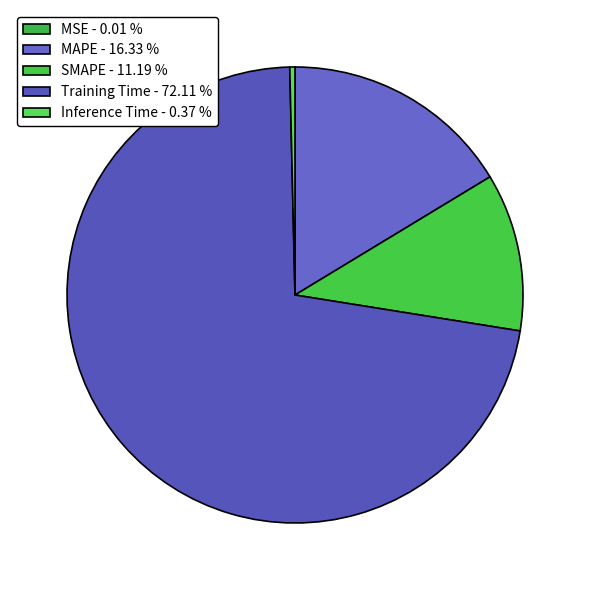

To the nearest percent, what is the combined percentage of Training Time and SMAPE?

83%